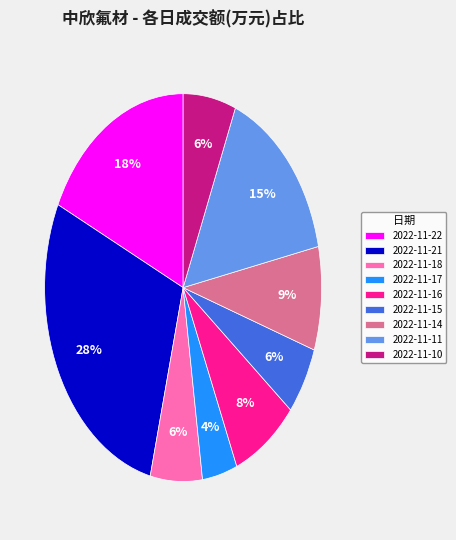

How many slices are in this pie chart?

9